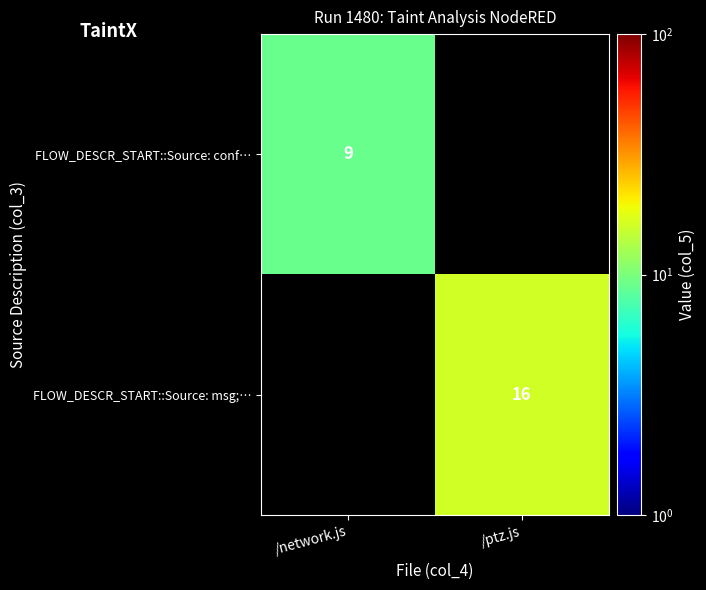

The FLOW_DESCR_START::Source: conf… series shows 9 at /network.js. True or false?

True